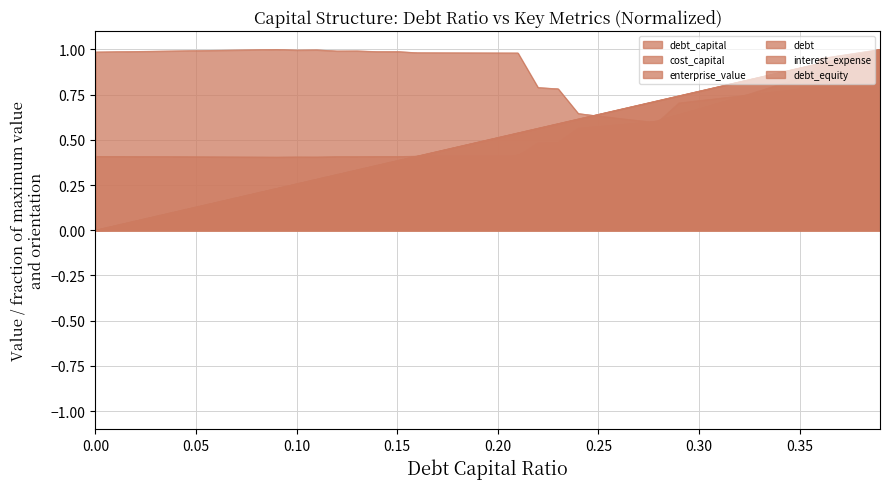

Is it true that debt_capital equals 0.3 at 0.17?

False